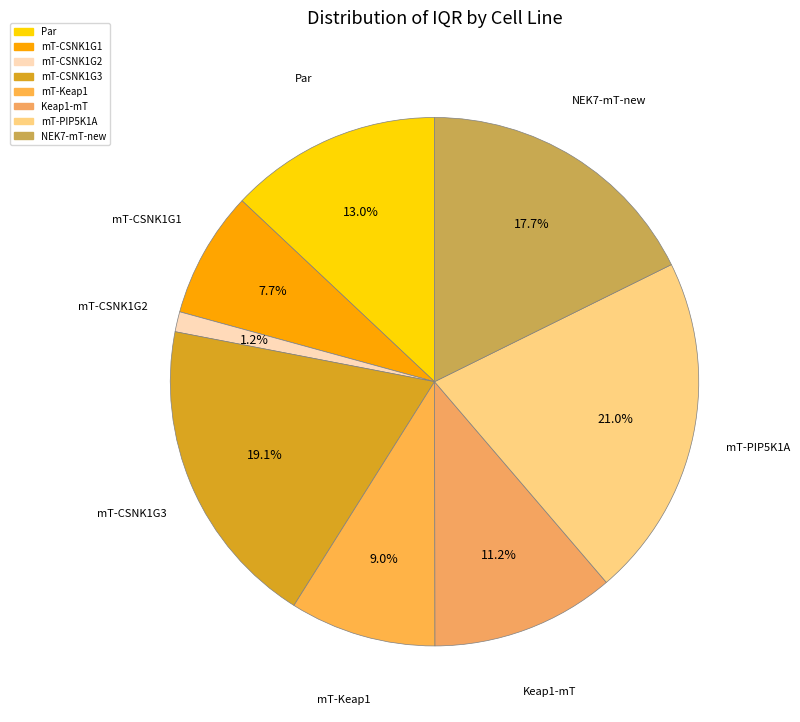

What percentage is the mT-PIP5K1A slice, to the nearest percent?

21%